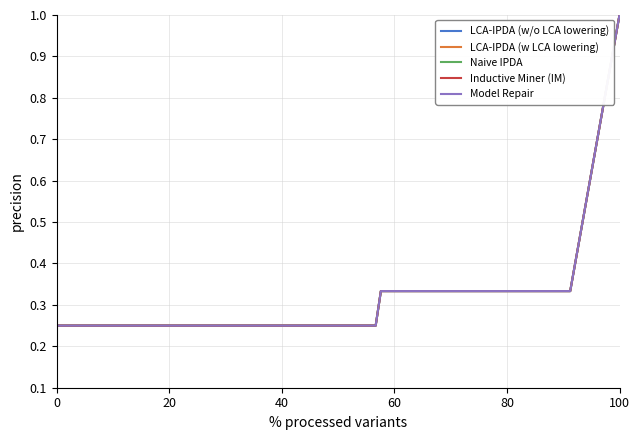

Reading right to left, extract all data points from this chart.

LCA-IPDA (w/o LCA lowering): 1.0	0.3	0.3	0.3	0.3	0.3	0.3	0.3	0.3	0.3	0.3	0.3	0.3	0.2	0.2	0.2	0.2	0.2	0.2	0.2	0.2	0.2	0.2	0.2	0.2	0.2	0.2	0.2	0.2	0.2	0.2	0.2	0.2	0.2	0.2	0.2	0.2	0.2	0.2	0.2
LCA-IPDA (w LCA lowering): 1.0	0.3	0.3	0.3	0.3	0.3	0.3	0.3	0.3	0.3	0.3	0.3	0.3	0.2	0.2	0.2	0.2	0.2	0.2	0.2	0.2	0.2	0.2	0.2	0.2	0.2	0.2	0.2	0.2	0.2	0.2	0.2	0.2	0.2	0.2	0.2	0.2	0.2	0.2	0.2
Naive IPDA: 1.0	0.3	0.3	0.3	0.3	0.3	0.3	0.3	0.3	0.3	0.3	0.3	0.3	0.2	0.2	0.2	0.2	0.2	0.2	0.2	0.2	0.2	0.2	0.2	0.2	0.2	0.2	0.2	0.2	0.2	0.2	0.2	0.2	0.2	0.2	0.2	0.2	0.2	0.2	0.2
Inductive Miner (IM): 1.0	0.3	0.3	0.3	0.3	0.3	0.3	0.3	0.3	0.3	0.3	0.3	0.3	0.2	0.2	0.2	0.2	0.2	0.2	0.2	0.2	0.2	0.2	0.2	0.2	0.2	0.2	0.2	0.2	0.2	0.2	0.2	0.2	0.2	0.2	0.2	0.2	0.2	0.2	0.2
Model Repair: 1.0	0.3	0.3	0.3	0.3	0.3	0.3	0.3	0.3	0.3	0.3	0.3	0.3	0.2	0.2	0.2	0.2	0.2	0.2	0.2	0.2	0.2	0.2	0.2	0.2	0.2	0.2	0.2	0.2	0.2	0.2	0.2	0.2	0.2	0.2	0.2	0.2	0.2	0.2	0.2